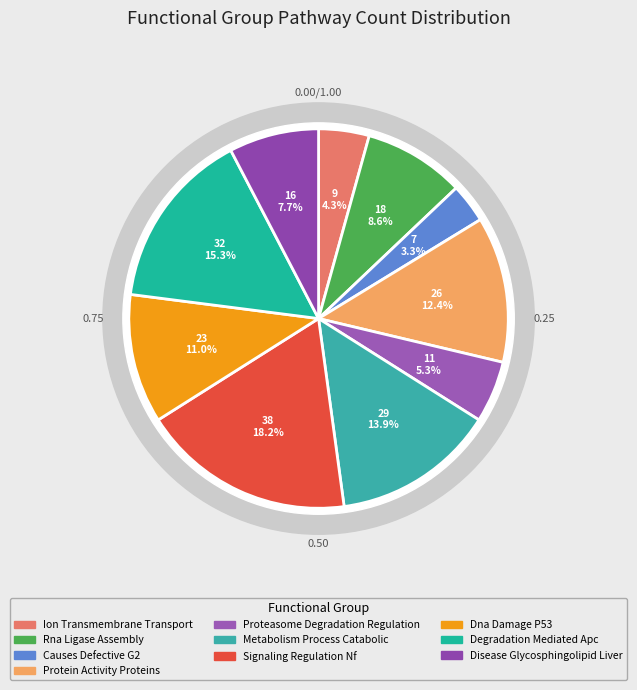

How many slices are in this pie chart?

10